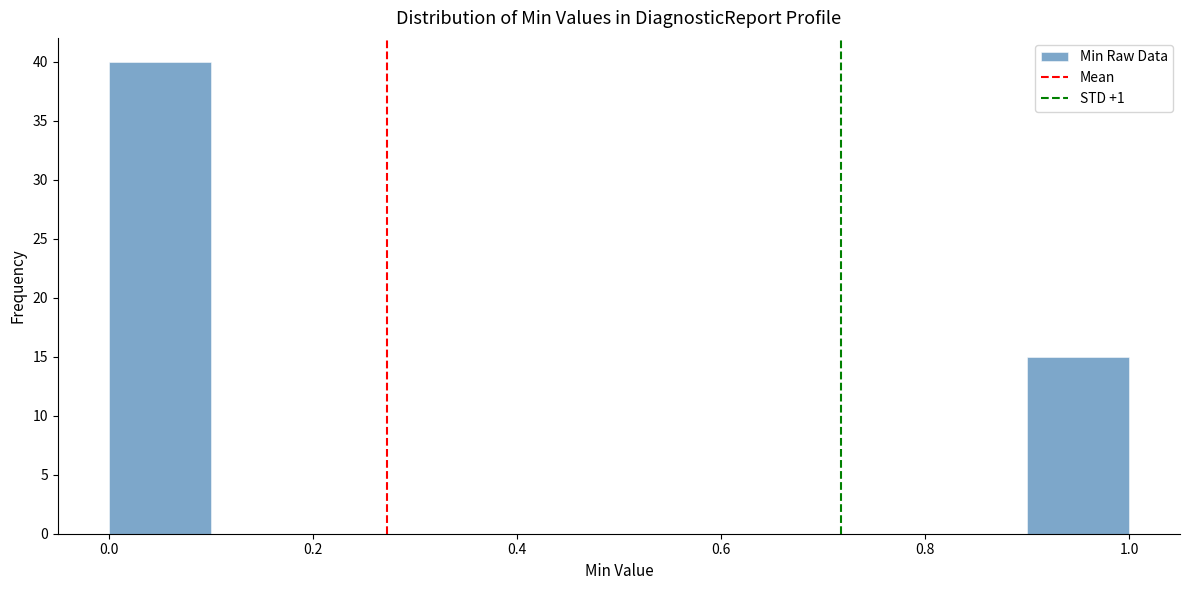

What is the height of the bar covering 0.0 to 0.1 on the x-axis? The values are not printed on the chart, so give them approximately, as read against the axis.

40